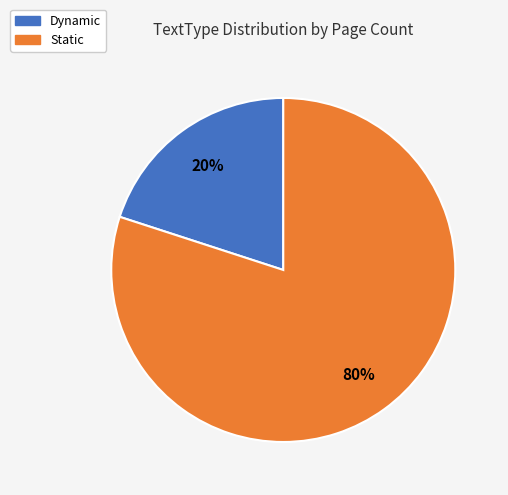

Is there a majority slice in this chart?

Yes